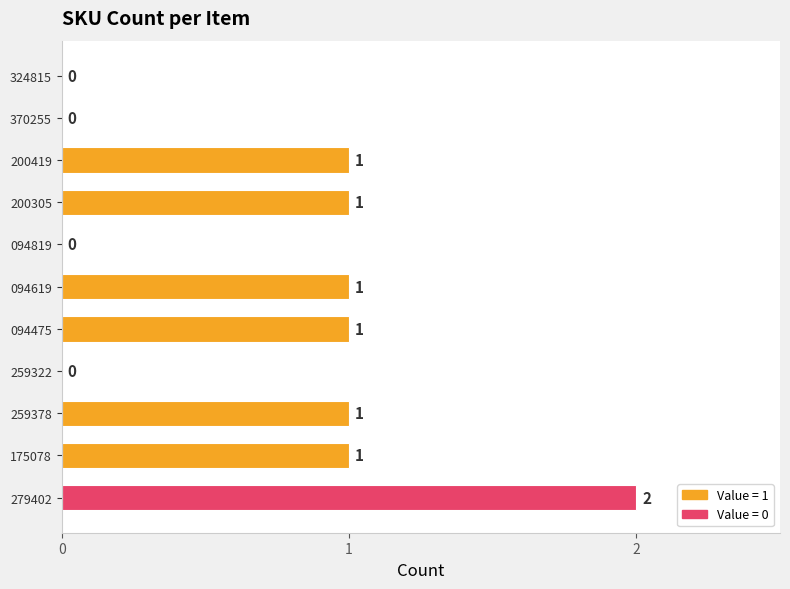

How many categories are shown in the chart?

11